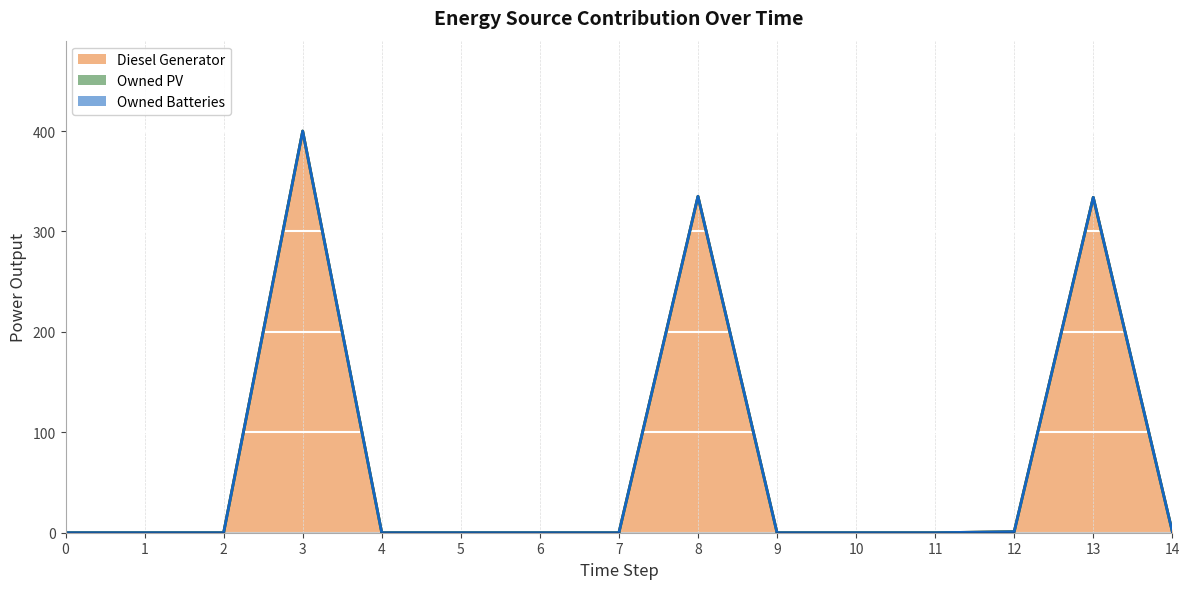

At which category does Diesel Generator reach its first local peak?

3